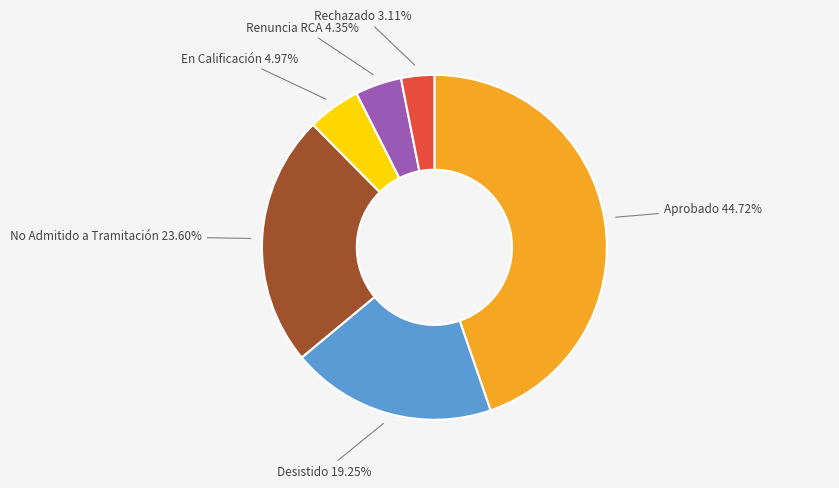

Is there any slice that represents more than half of the pie?

No